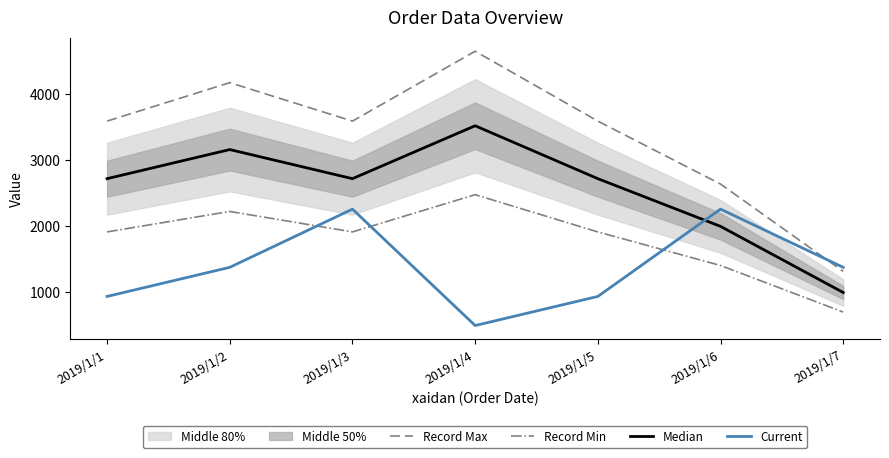

What is the value of the Record Min point at the 7th from the left?

703.3